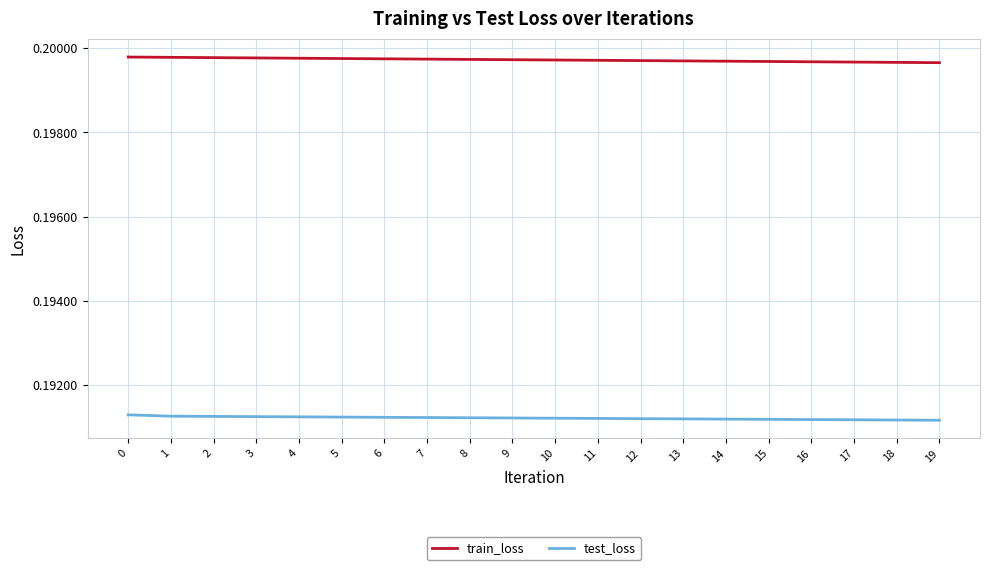

True or false: train_loss and test_loss intersect in this chart.

False